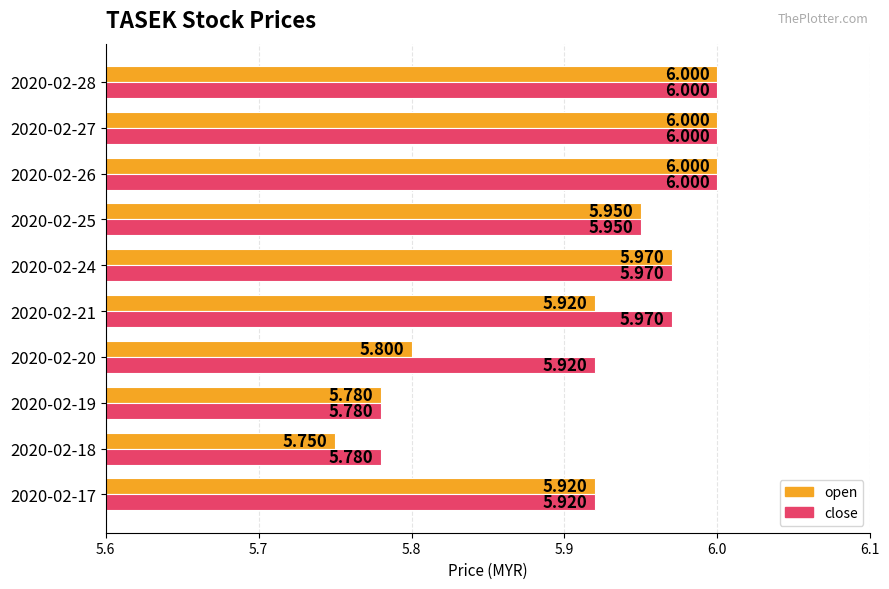

Which series has the widest spread of values?

open